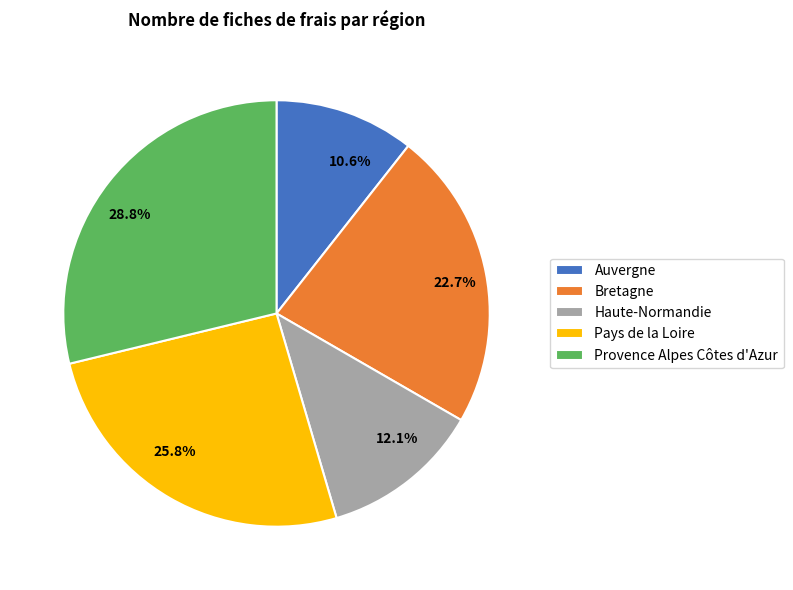

To the nearest percent, what is the combined percentage of Bretagne and Haute-Normandie?

35%